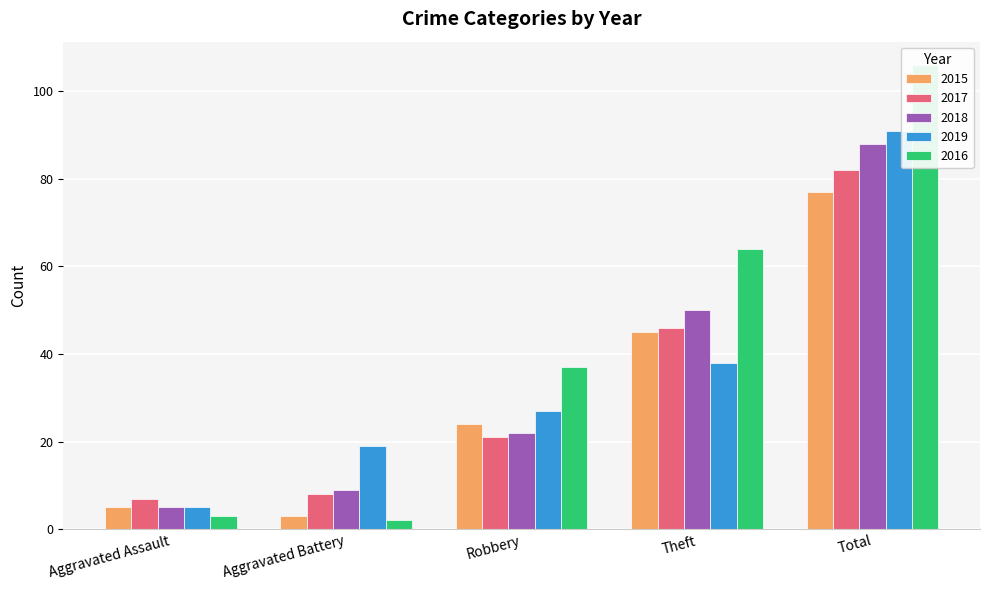

Rank the categories by 2018 value from highest to lowest.

Total, Theft, Robbery, Aggravated Battery, Aggravated Assault